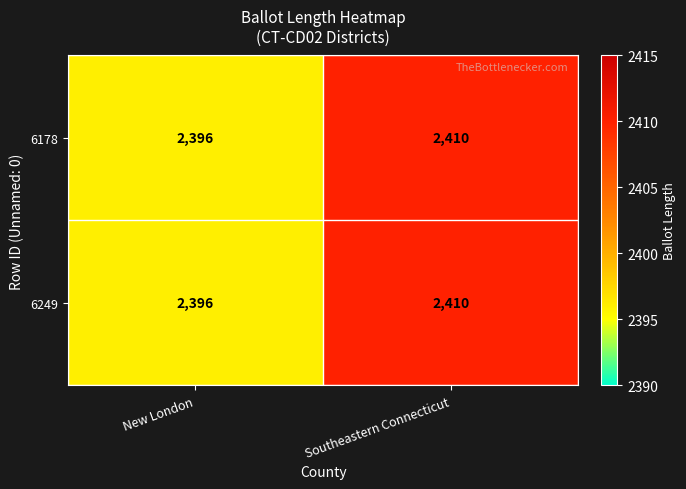

Rank the categories by 6178 value from highest to lowest.

Southeastern Connecticut, New London